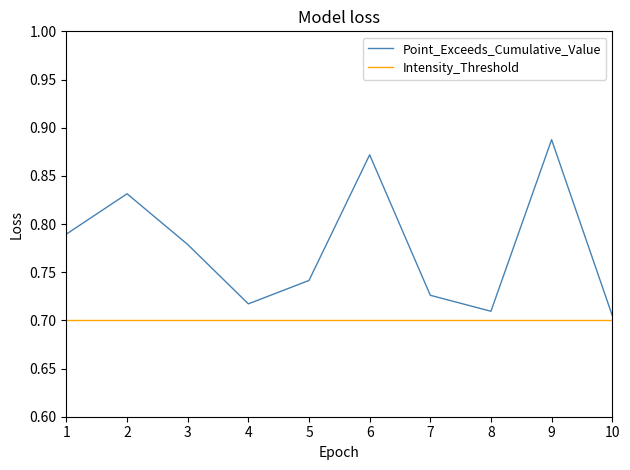

Which series changed the most between 9 and 10?

Point_Exceeds_Cumulative_Value